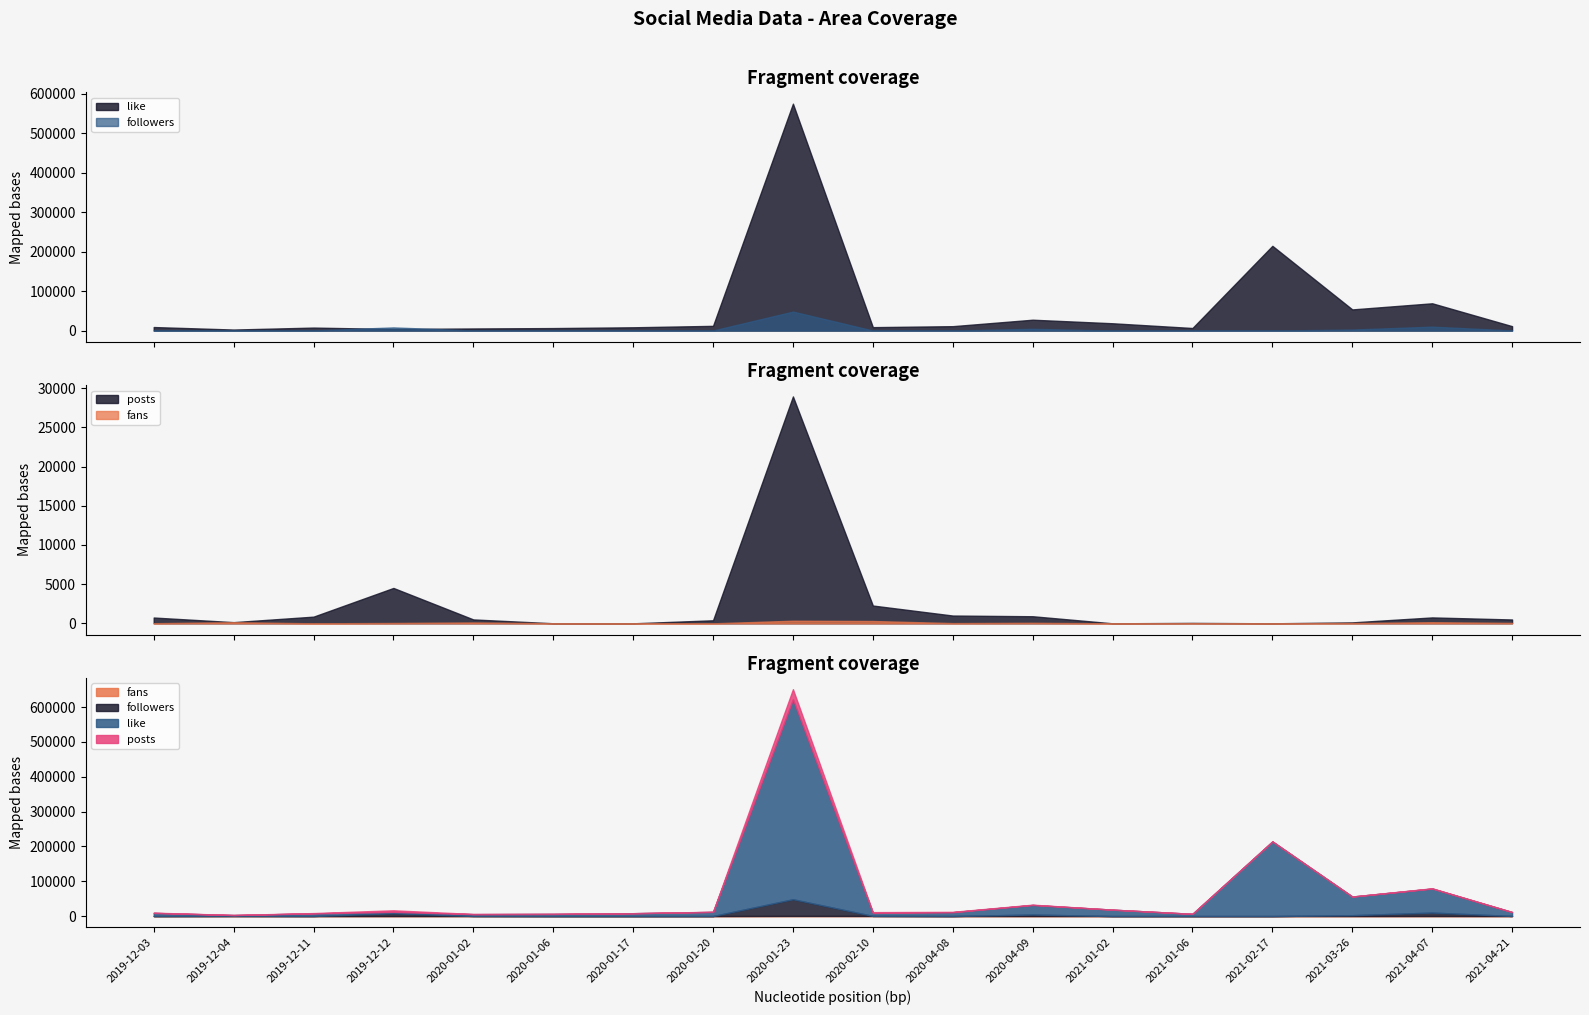

Does the chart display data point markers on the line(s)?

No